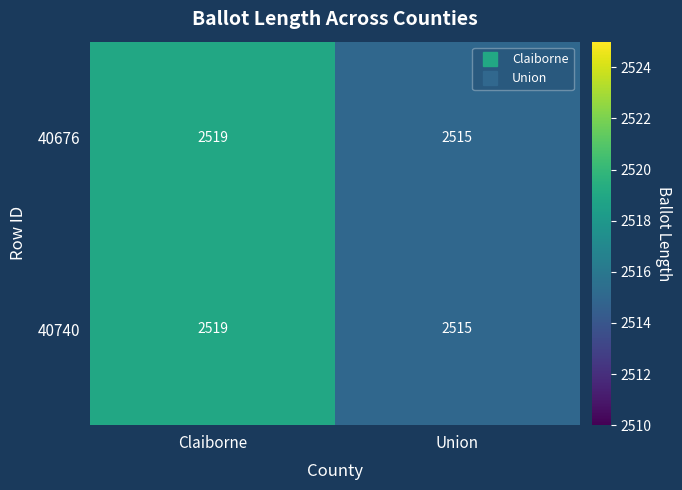

What is the difference between the maximum and minimum values in the 40676 series?

4